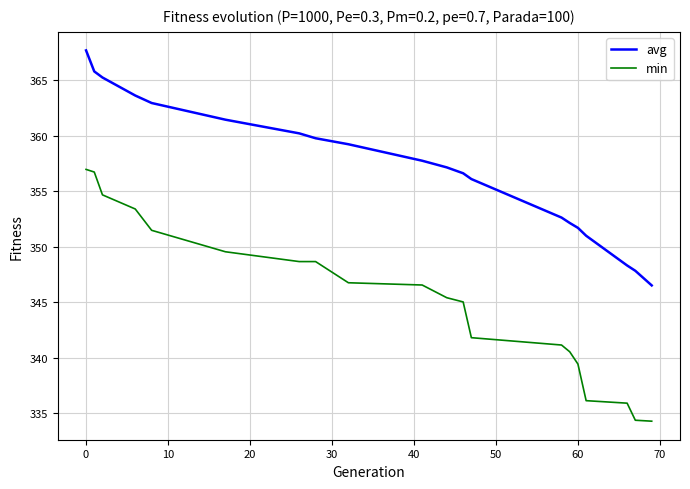

What is the difference between the maximum and minimum values in the min series?

22.7